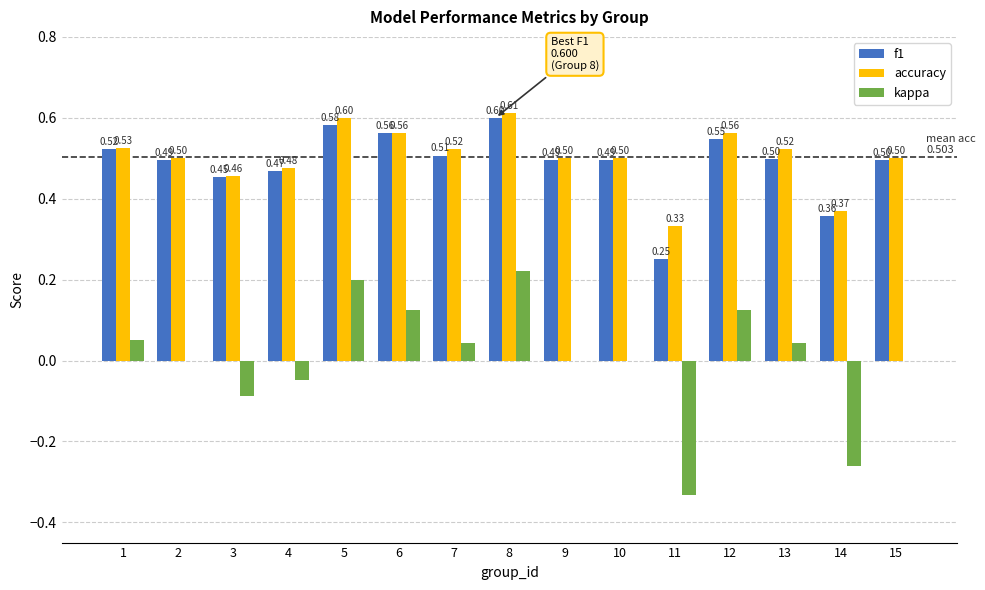

Is the value of accuracy at 7 greater than the value of kappa at 7?

Yes